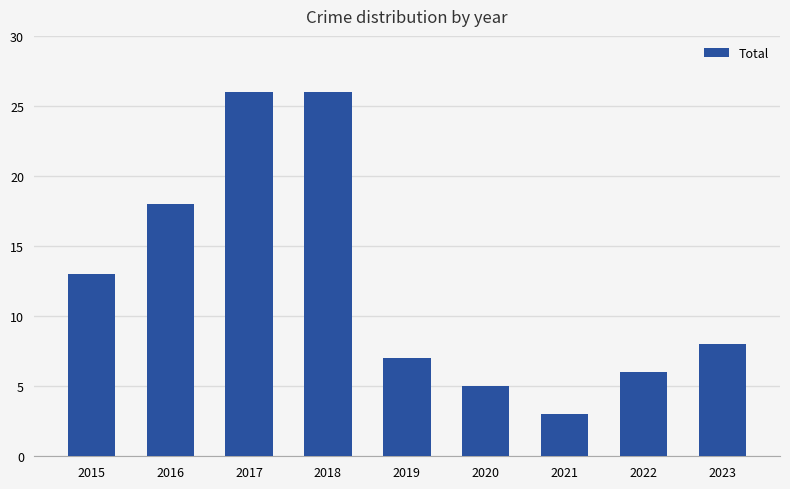

How many bars are there in total?

9